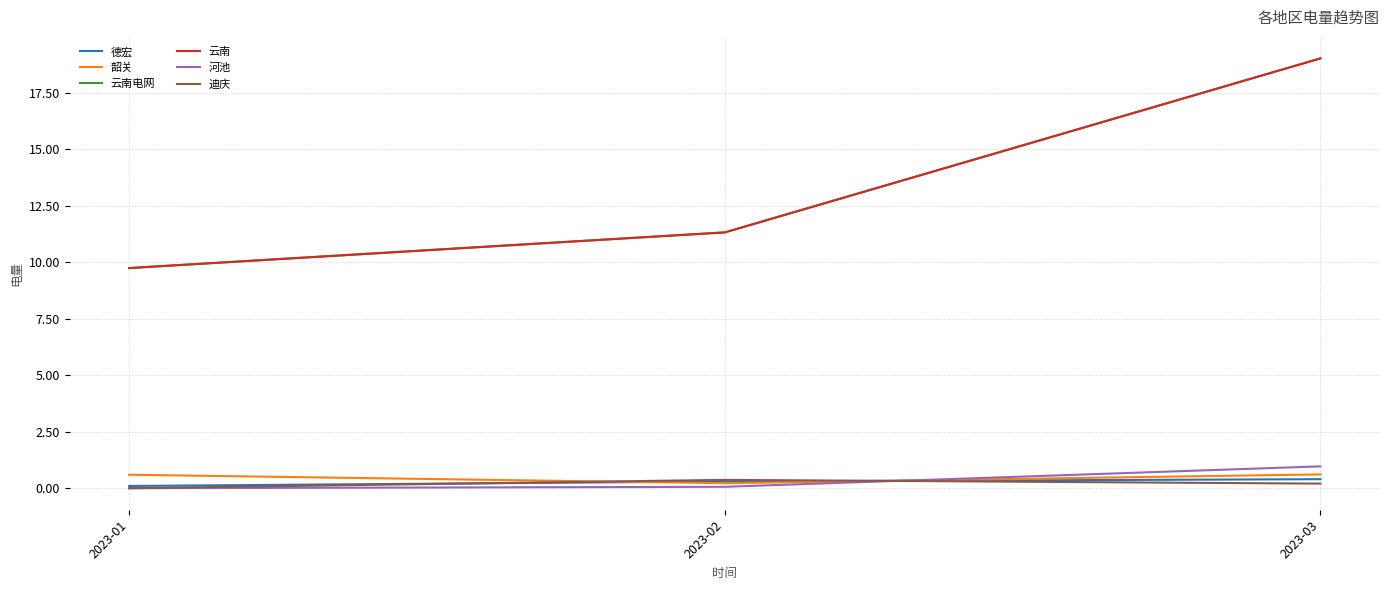

Which series changed the most between 2023-01 and 2023-02?

云南电网